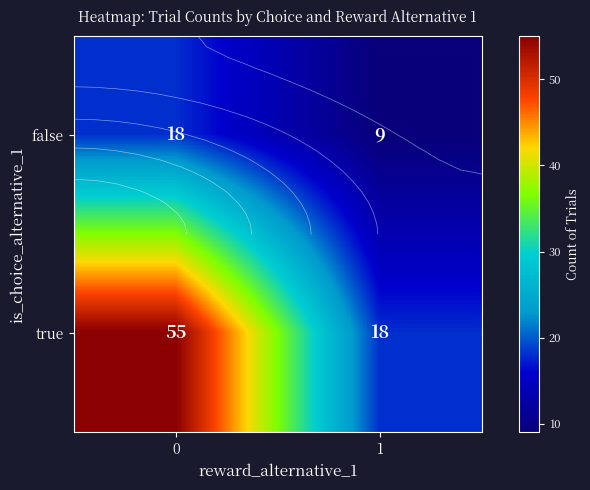

How many data points in false are less than 18?

1